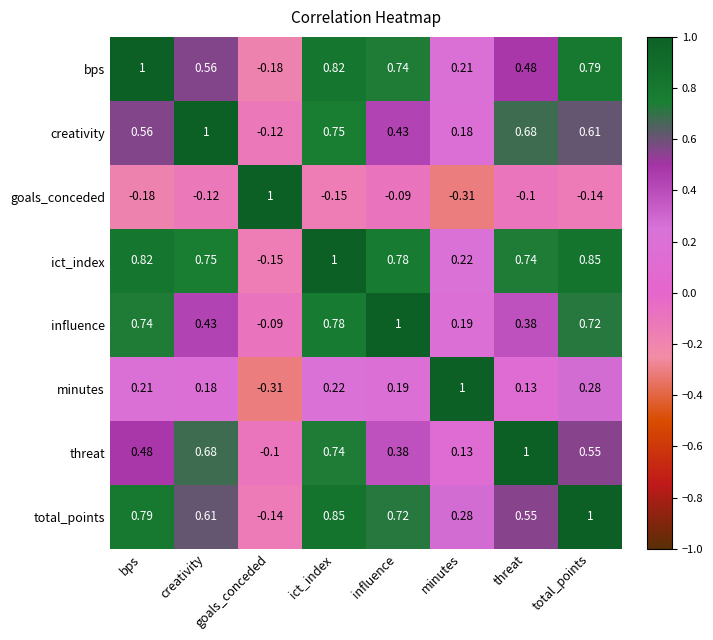

How many negative values does the minutes series have?

1